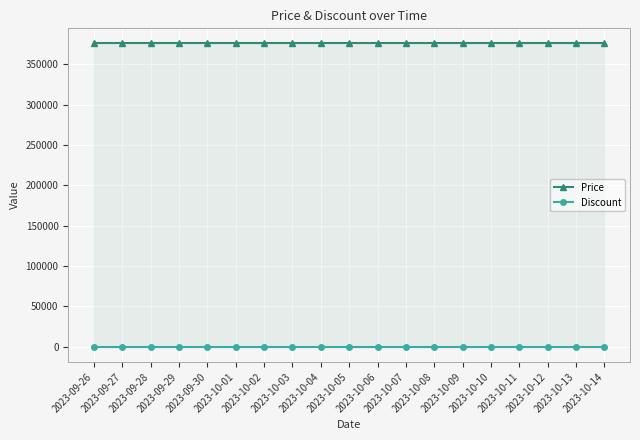

At how many categories does at least one series exceed 316055?

19